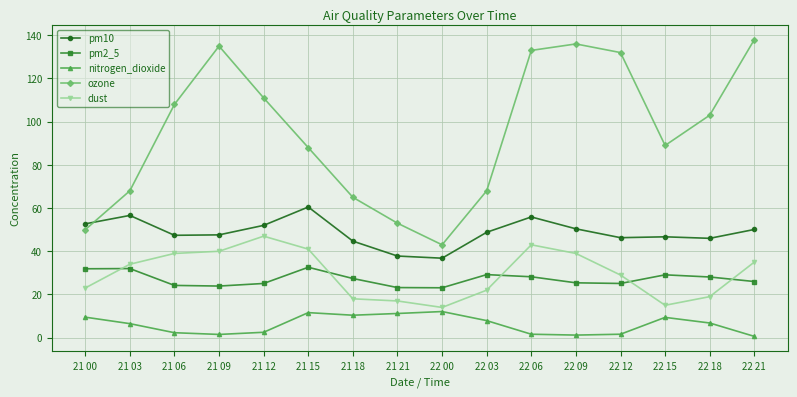

What is the smallest value displayed?

0.6